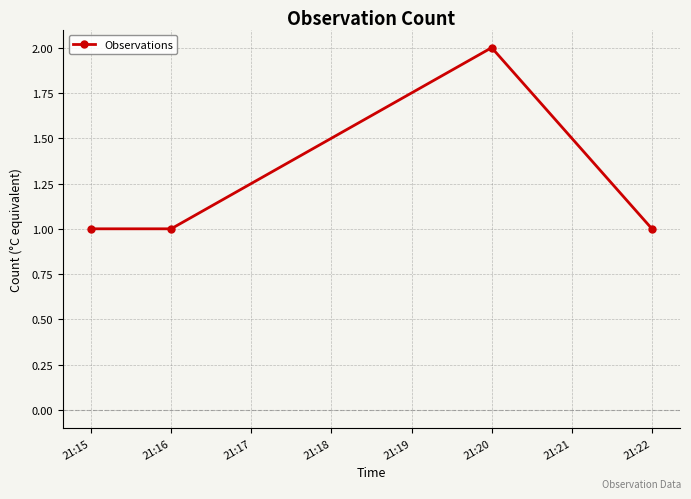

Does the chart have visible grid lines?

Yes